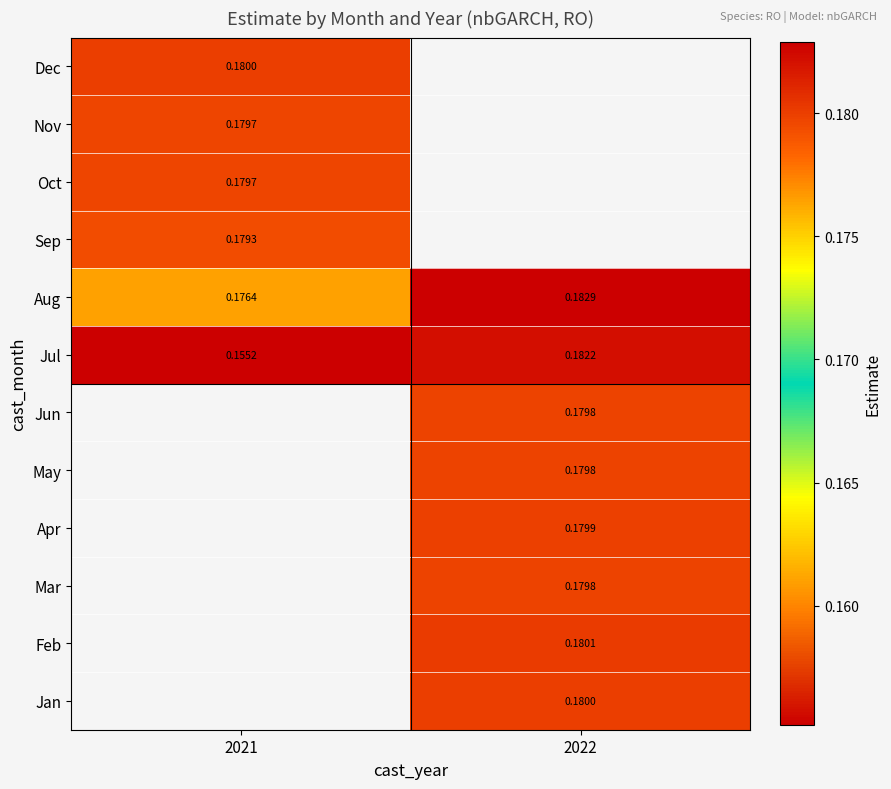

Between 2021 and 2022, which is larger?

2022